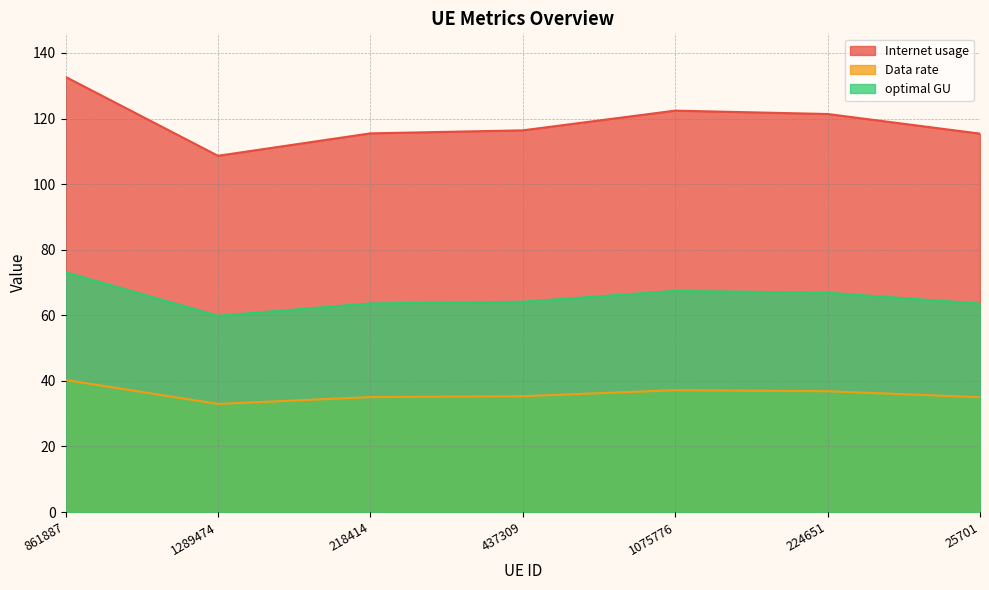

True or false: Internet usage has a value of 159.5 at 1289474.

False